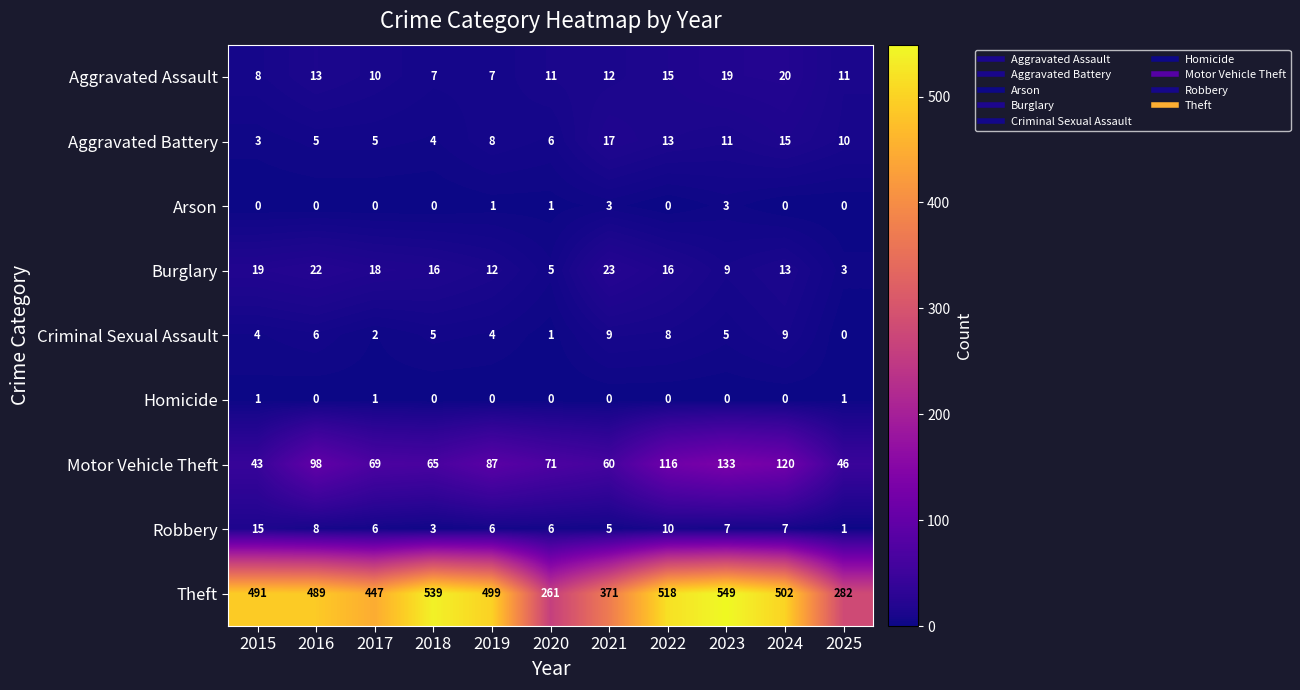

What is the minimum value for Aggravated Assault?

7